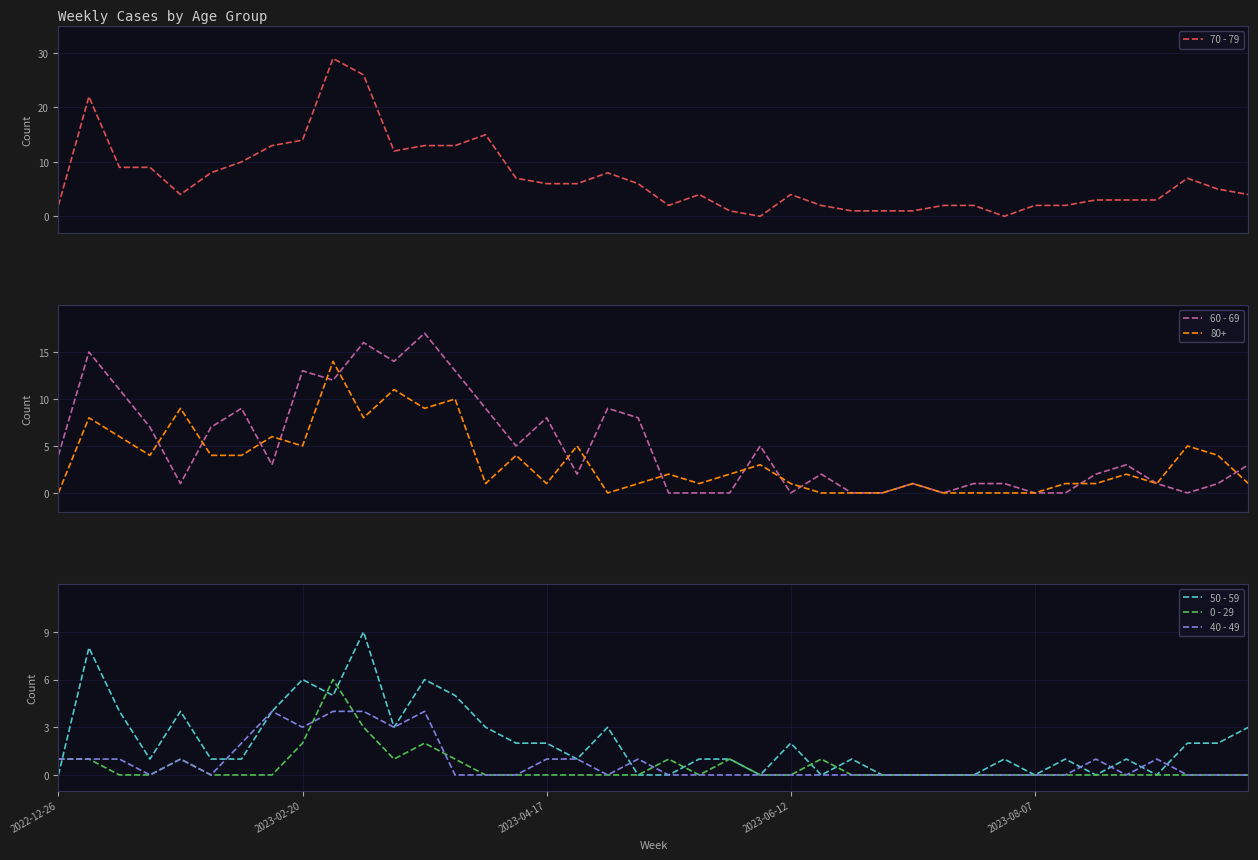

The value of 40 - 49 at 2023-08-07 is -2. True or false?

False